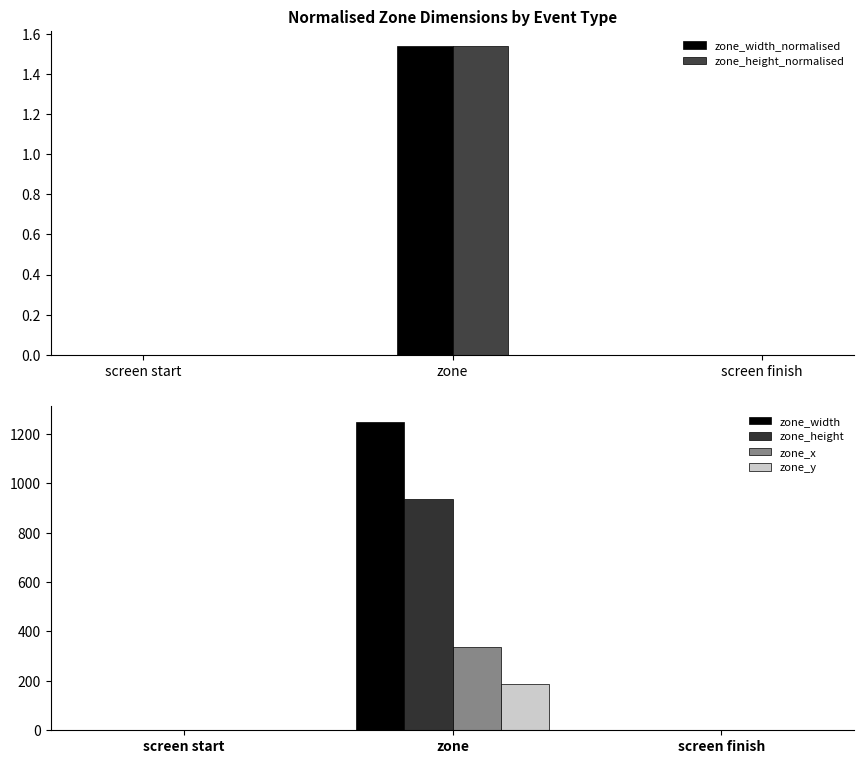

The zone_height series shows 566.4 at screen finish. True or false?

False